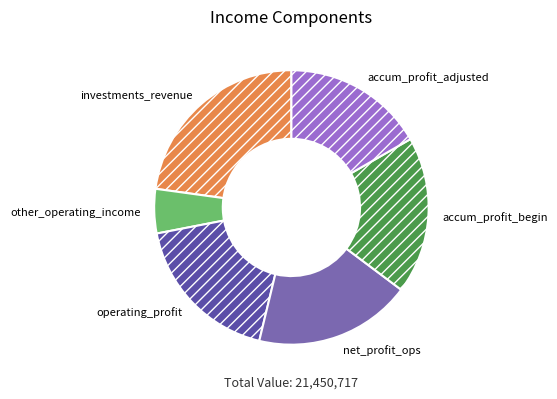

True or false: investments_revenue accounts for 23% of the total.

True